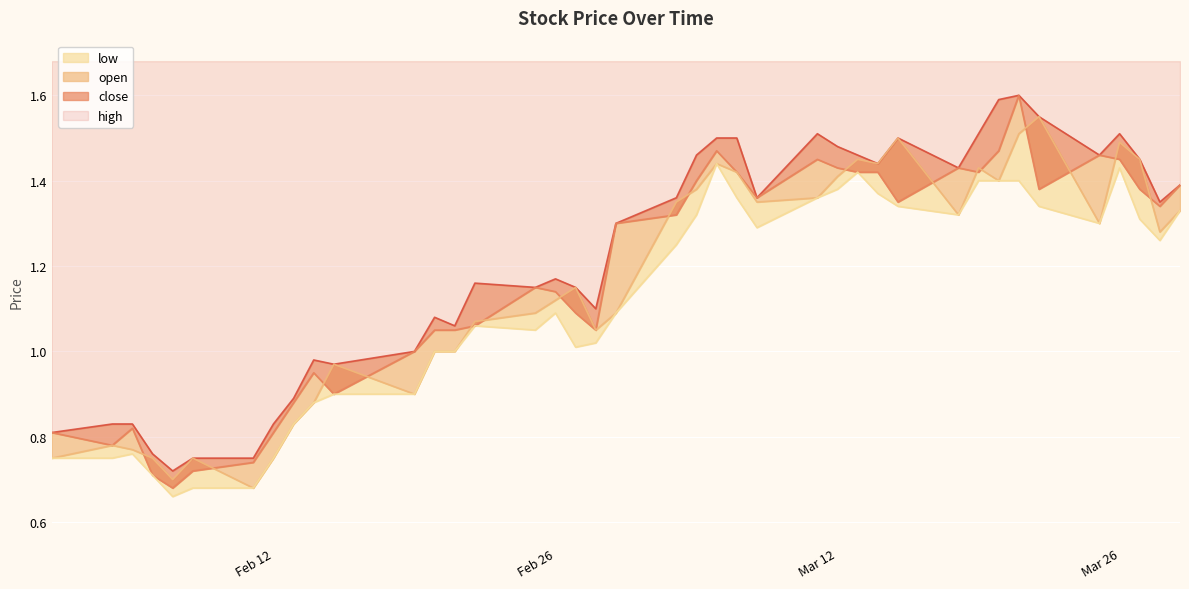

What are all the series names shown in the legend?

high, close, open, low